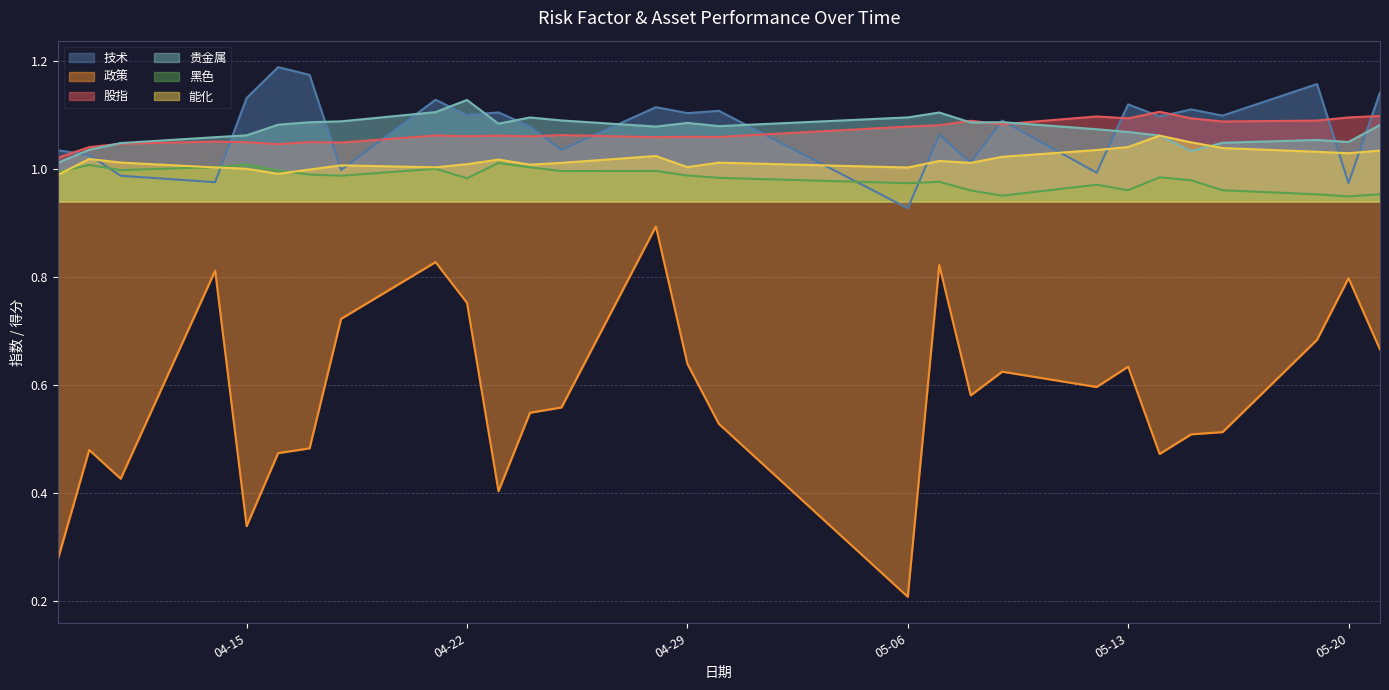

Reading right to left, extract all data points from this chart.

技术: 1.1	1.0	1.2	1.1	1.1	1.1	1.1	1.0	1.1	1.0	1.1	0.9	1.1	1.1	1.1	1.0	1.1	1.1	1.1	1.1	1.0	1.2	1.2	1.1	1.0	1.0	1.0	1.0
政策: 0.7	0.8	0.7	0.5	0.5	0.5	0.6	0.6	0.6	0.6	0.8	0.2	0.5	0.6	0.9	0.6	0.5	0.4	0.8	0.8	0.7	0.5	0.5	0.3	0.8	0.4	0.5	0.3
股指: 1.1	1.1	1.1	1.1	1.1	1.1	1.1	1.1	1.1	1.1	1.1	1.1	1.1	1.1	1.1	1.1	1.1	1.1	1.1	1.1	1.0	1.1	1.0	1.0	1.1	1.0	1.0	1.0
贵金属: 1.1	1.1	1.1	1.0	1.0	1.1	1.1	1.1	1.1	1.1	1.1	1.1	1.1	1.1	1.1	1.1	1.1	1.1	1.1	1.1	1.1	1.1	1.1	1.1	1.1	1.0	1.0	1.0
黑色: 1.0	0.9	1.0	1.0	1.0	1.0	1.0	1.0	1.0	1.0	1.0	1.0	1.0	1.0	1.0	1.0	1.0	1.0	1.0	1.0	1.0	1.0	1.0	1.0	1.0	1.0	1.0	1.0
能化: 1.0	1.0	1.0	1.0	1.0	1.1	1.0	1.0	1.0	1.0	1.0	1.0	1.0	1.0	1.0	1.0	1.0	1.0	1.0	1.0	1.0	1.0	1.0	1.0	1.0	1.0	1.0	1.0